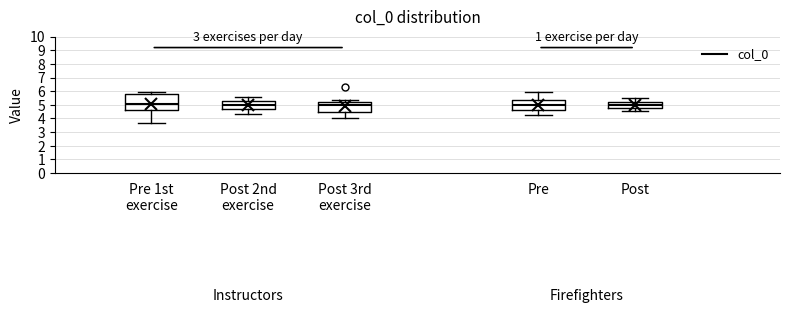

Where does the lower whisker of the box for Post 2nd exercise end on the y-axis? The values are not printed on the chart, so give them approximately, as read against the axis.

4.3